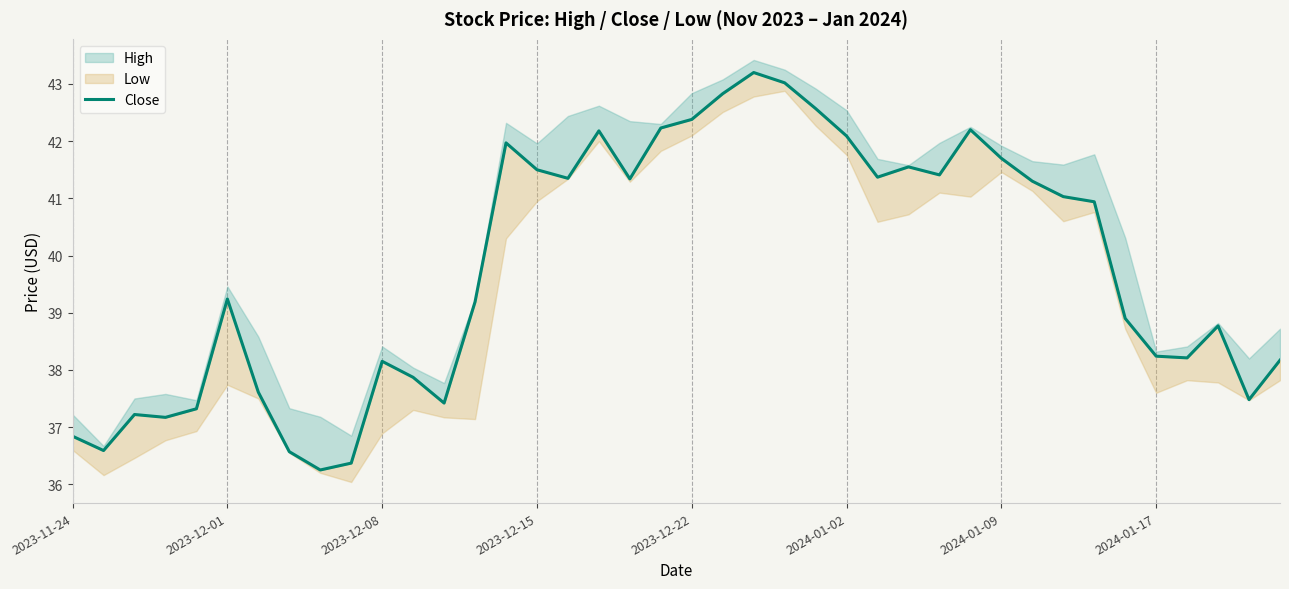

What is the value of the 21st point from the left?

42.4